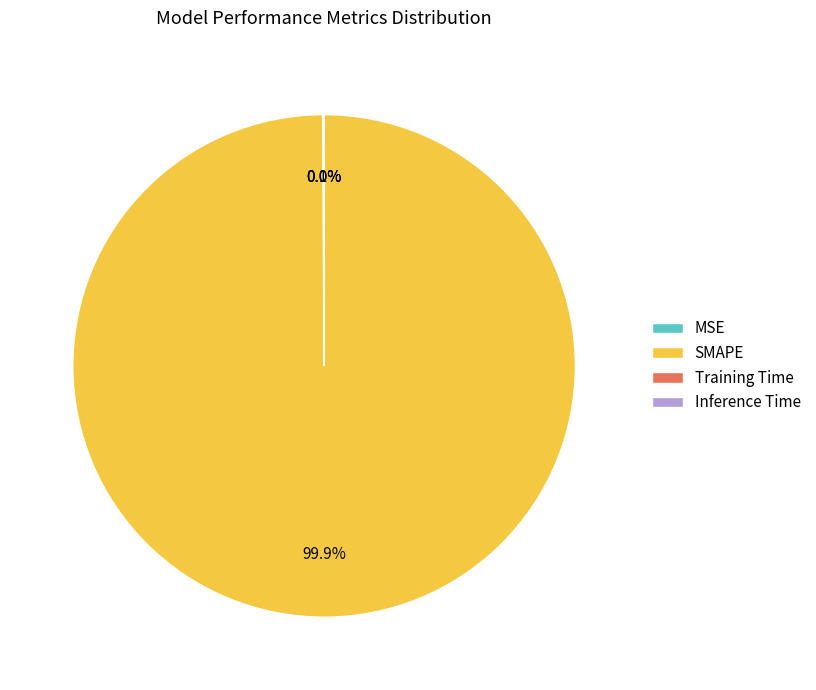

What percentage is the SMAPE slice, to the nearest percent?

100%